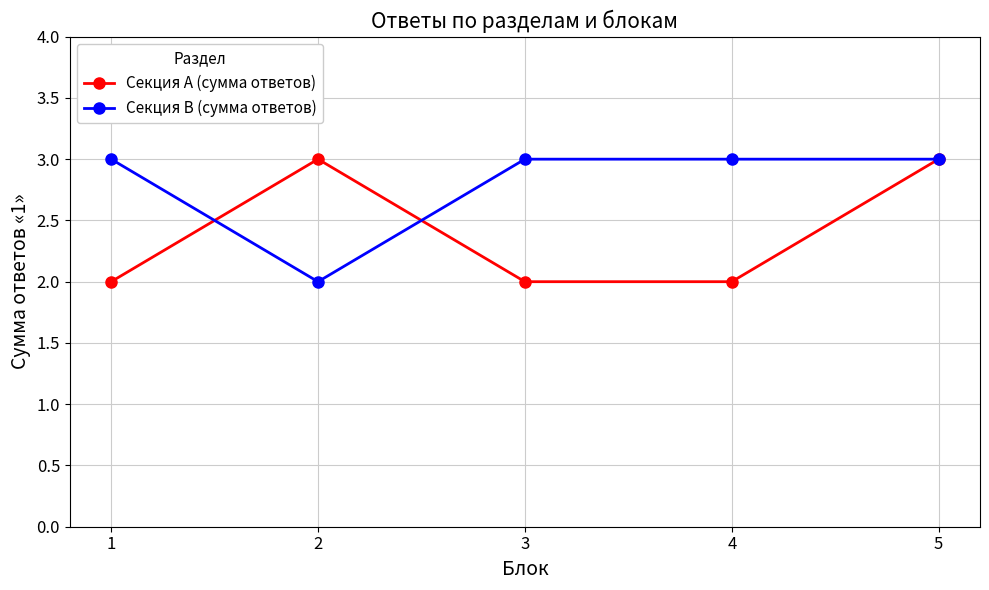

Reading left to right, list all the values displayed in this chart.

Секция A (сумма ответов): 2	3	2	2	3
Секция B (сумма ответов): 3	2	3	3	3